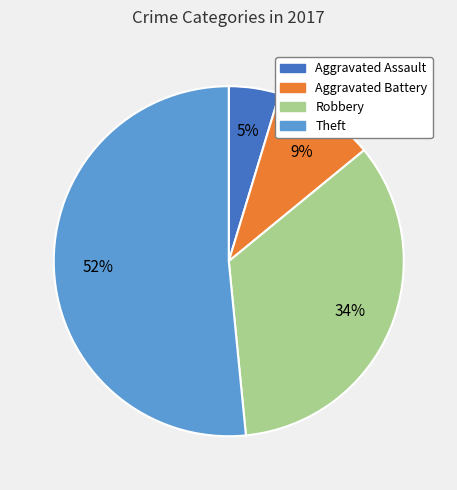

Is the sum of Robbery and Aggravated Battery greater than half?

No